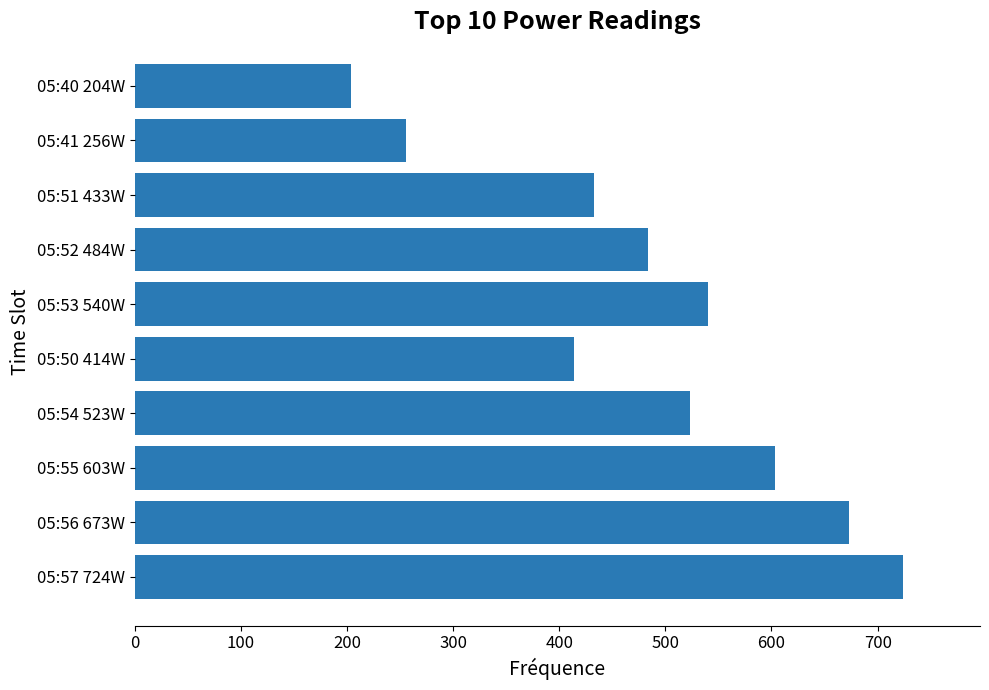

At which category does the chart reach its peak across all series?

05:57 724W